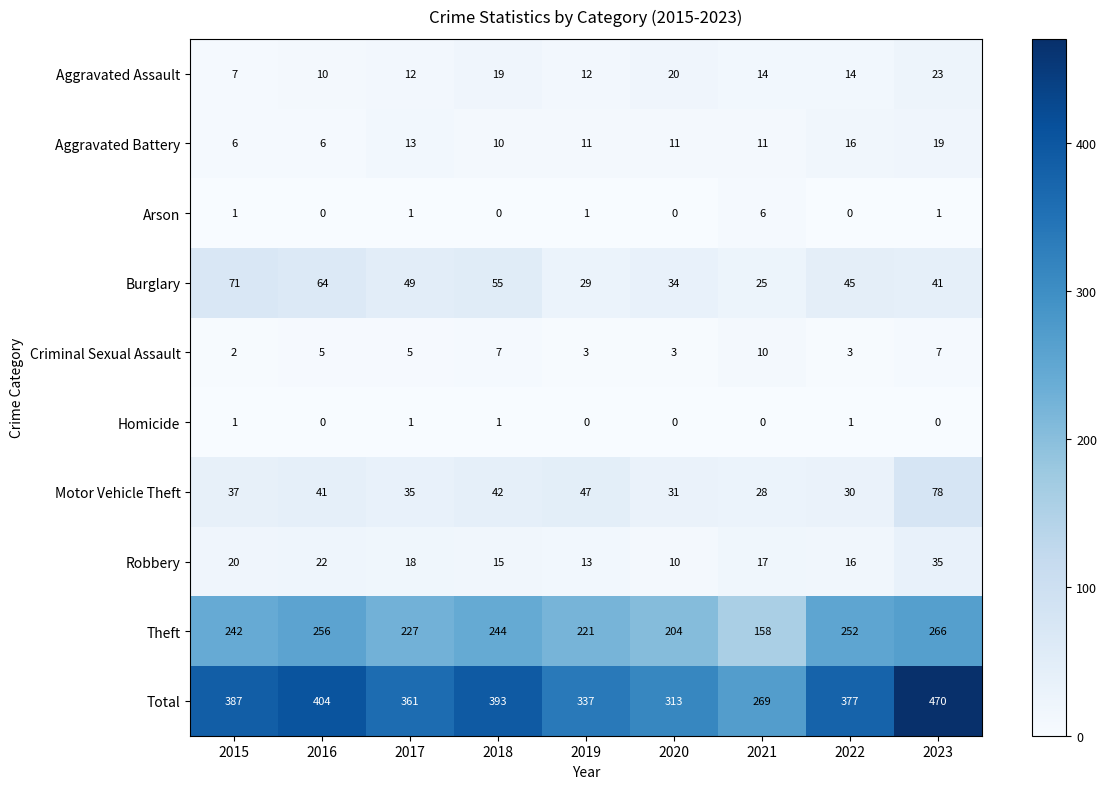

What is the minimum value for Aggravated Assault?

7